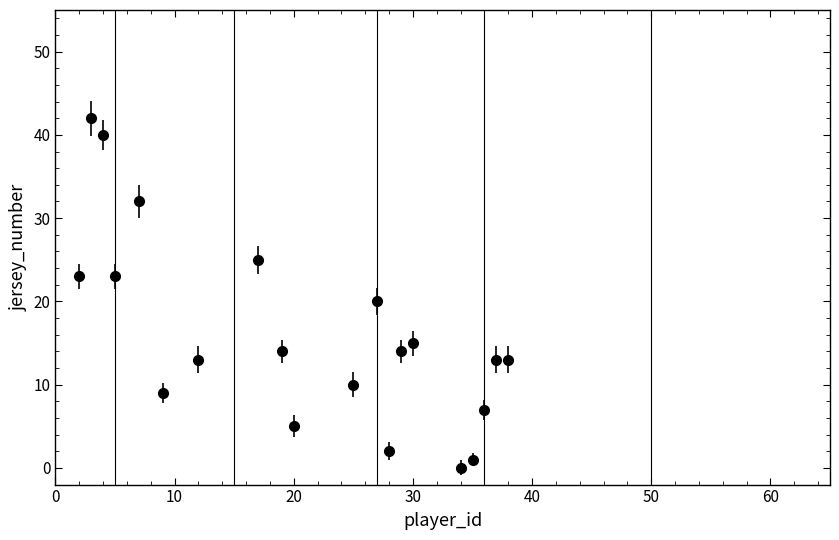

What is the greatest value displayed?

42